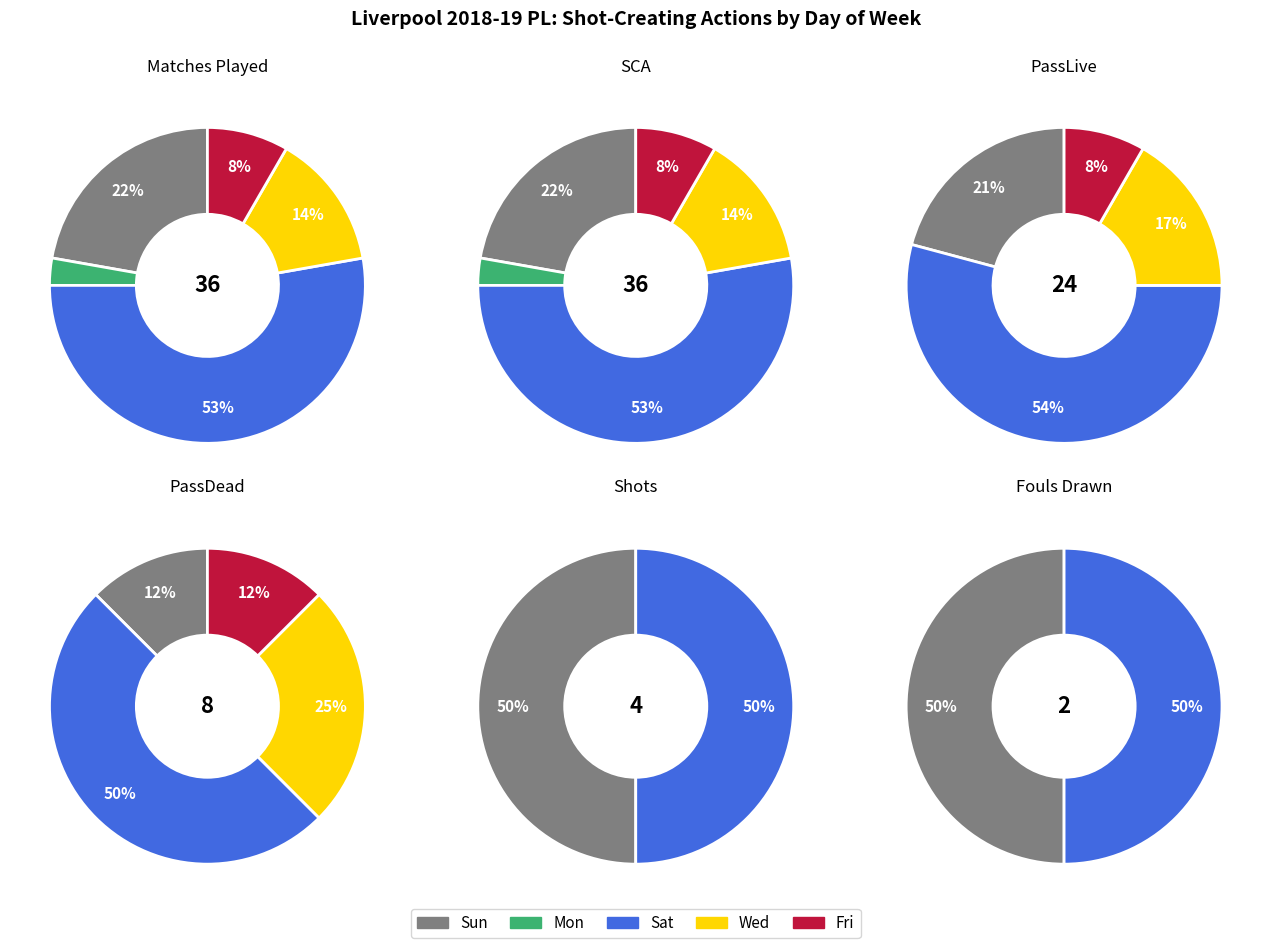

To the nearest percent, what is the combined percentage of Sat and Mon?

50%